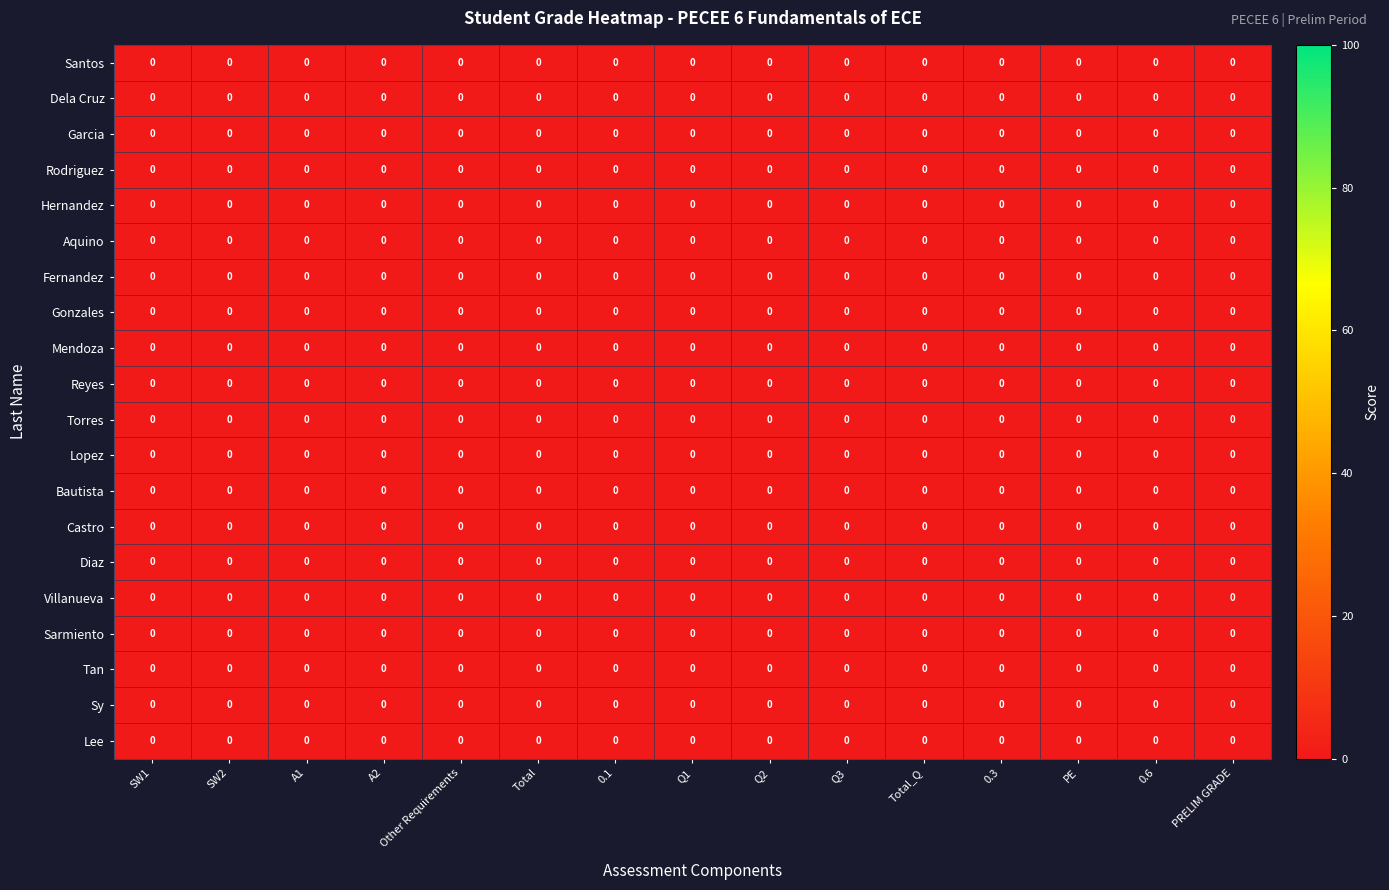

List the labels in order of Reyes value, smallest first.

Total_Q, 0.6, 0.1, PRELIM GRADE, Q3, Q2, SW1, A2, Q1, PE, SW2, 0.3, A1, Total, Other Requirements